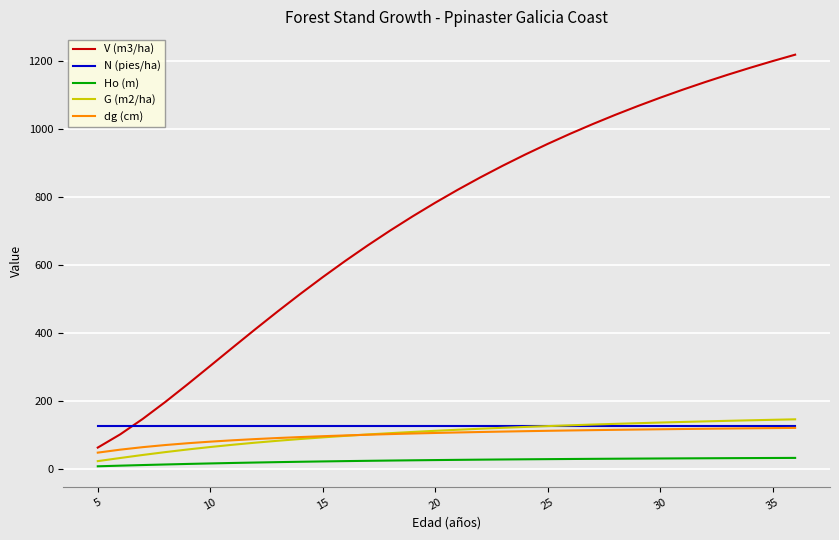

Which series has the largest total across all categories?

V (m3/ha)